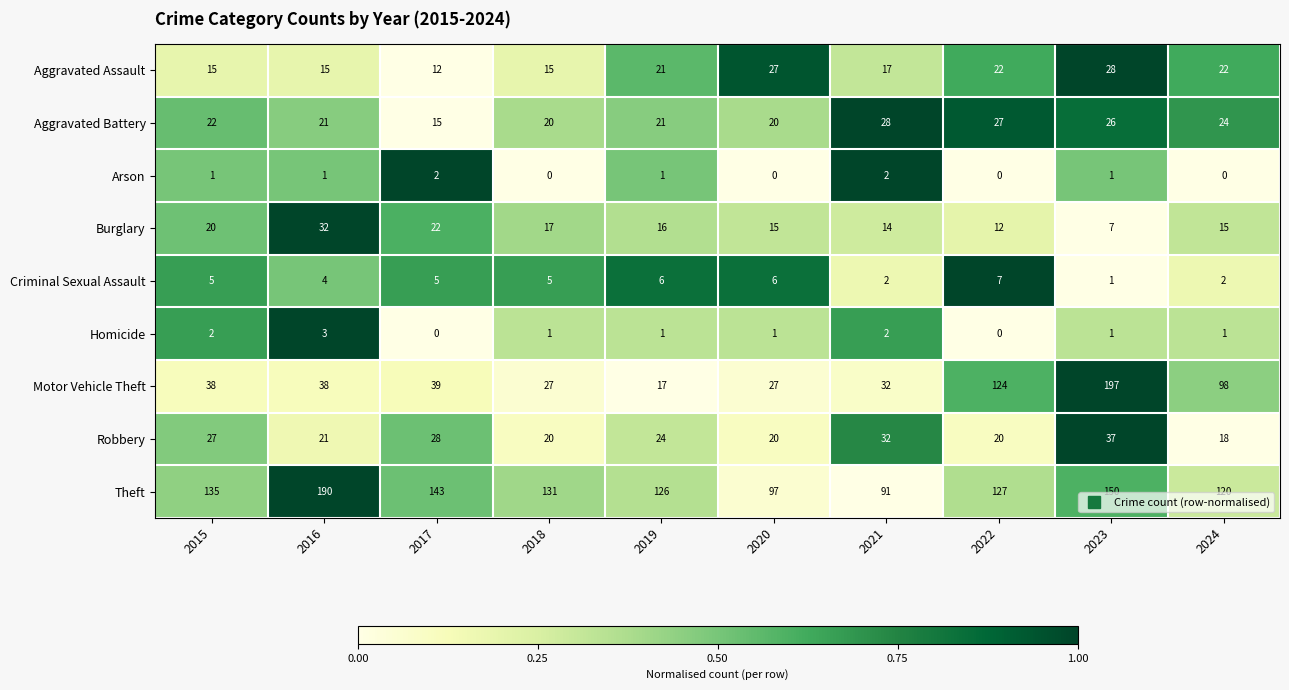

Is it true that Aggravated Assault equals 4 at 2015?

False